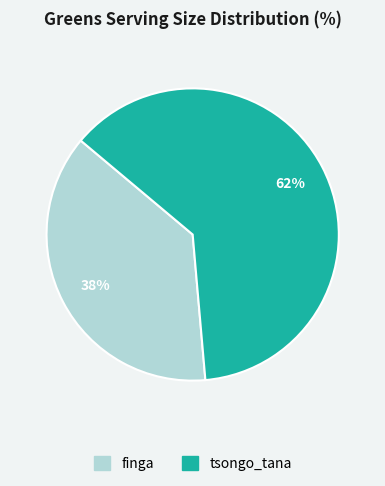

Is tsongo_tana the majority of the pie?

Yes